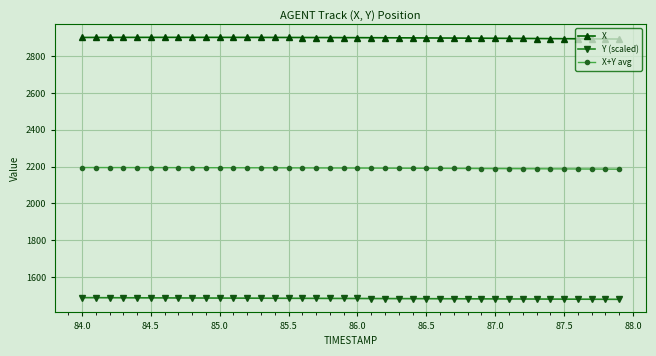

What is the sum of all X values?

115958.9